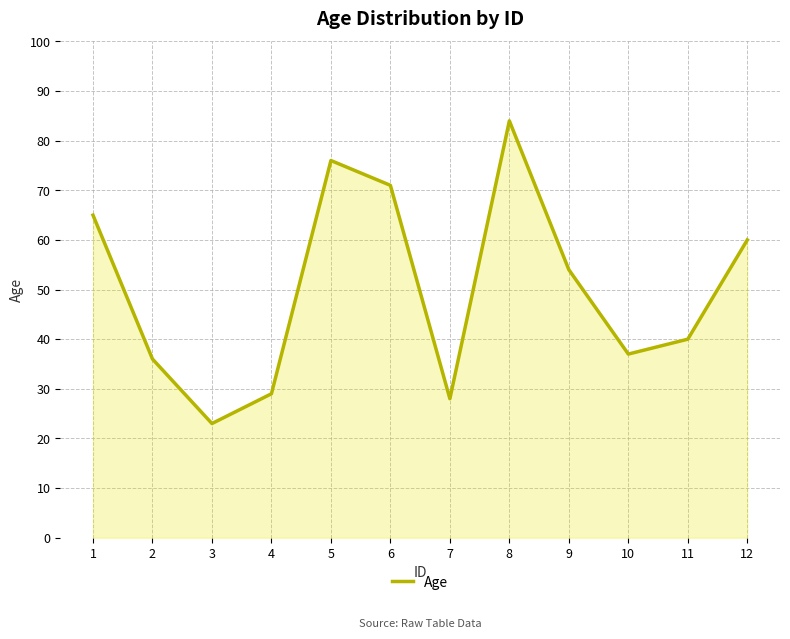

Which label corresponds to the smallest value in the chart?

3